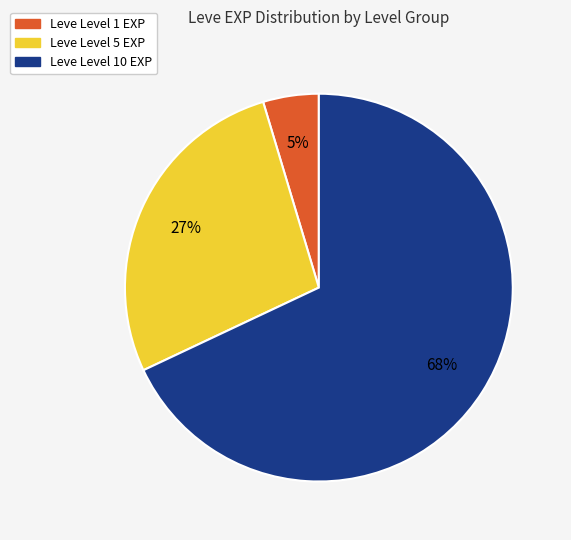

Is there a majority slice in this chart?

Yes